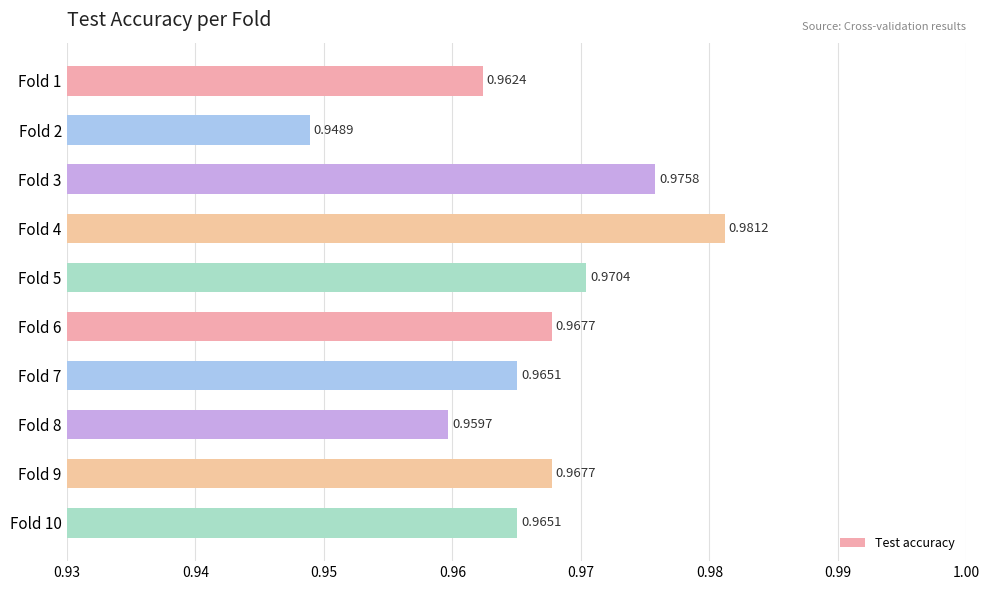

What is the sum of the values at Fold 5 and Fold 6?

1.9